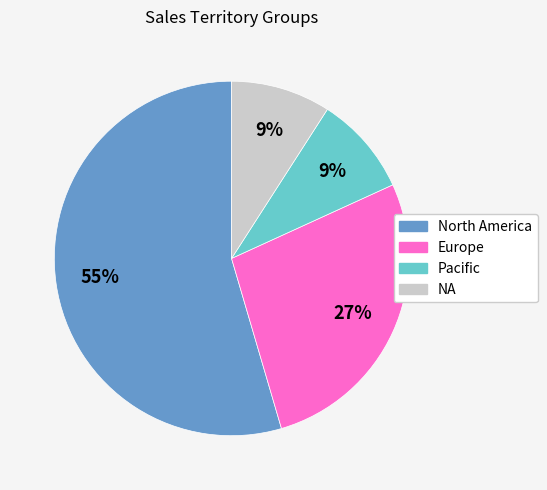

True or false: Pacific accounts for 9% of the total.

True